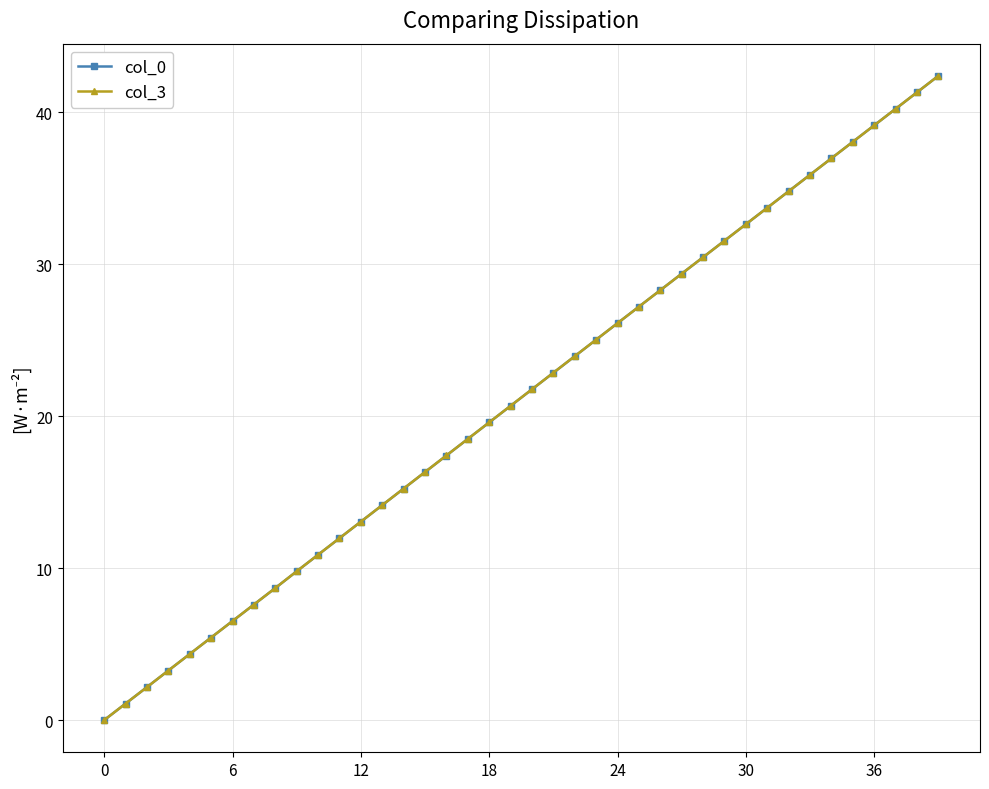

What is the highest value of the col_0 series?

42.4